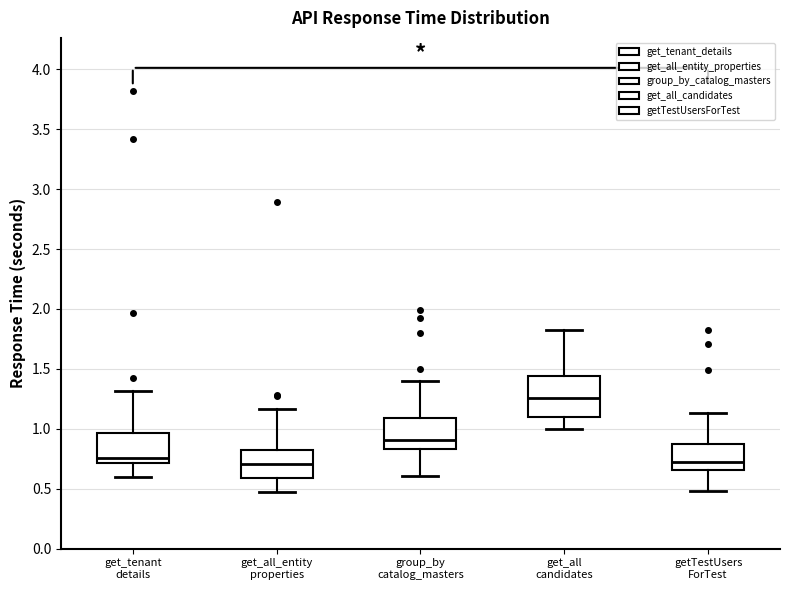

Comparing the boxes themselves (not the whiskers), which one is the tallest?

get_all candidates